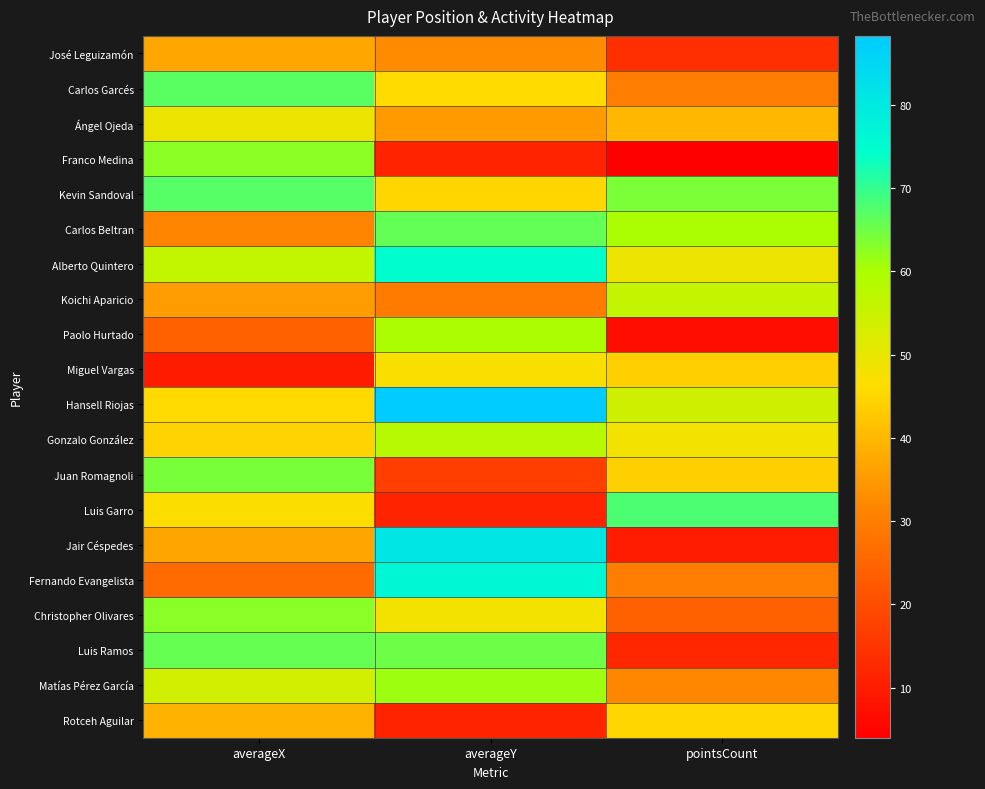

Reading right to left, extract all data points from this chart.

José Leguizamón: pointsCount=14.0	averageY=33.0	averageX=37.1
Carlos Garcés: pointsCount=30.0	averageY=45.8	averageX=66.8
Ángel Ojeda: pointsCount=40.0	averageY=35.4	averageX=49.4
Franco Medina: pointsCount=4.0	averageY=11.4	averageX=62.6
Kevin Sandoval: pointsCount=64.0	averageY=45.1	averageX=67.1
Carlos Beltran: pointsCount=60.0	averageY=65.9	averageX=31.5
Alberto Quintero: pointsCount=49.0	averageY=74.6	averageX=56.3
Koichi Aparicio: pointsCount=56.0	averageY=29.7	averageX=35.7
Paolo Hurtado: pointsCount=7.0	averageY=59.8	averageX=24.2
Miguel Vargas: pointsCount=44.0	averageY=47.2	averageX=9.8
Hansell Riojas: pointsCount=54.0	averageY=88.3	averageX=45.7
Gonzalo González: pointsCount=48.0	averageY=58.1	averageX=44.6
Juan Romagnoli: pointsCount=44.0	averageY=16.9	averageX=64.2
Luis Garro: pointsCount=68.0	averageY=11.3	averageX=46.5
Jair Céspedes: pointsCount=10.0	averageY=81.0	averageX=36.9
Fernando Evangelista: pointsCount=30.0	averageY=76.1	averageX=26.3
Christopher Olivares: pointsCount=24.0	averageY=48.1	averageX=62.8
Luis Ramos: pointsCount=12.0	averageY=65.1	averageX=65.8
Matías Pérez García: pointsCount=32.0	averageY=61.1	averageX=53.7
Rotceh Aguilar: pointsCount=45.0	averageY=11.3	averageX=39.1